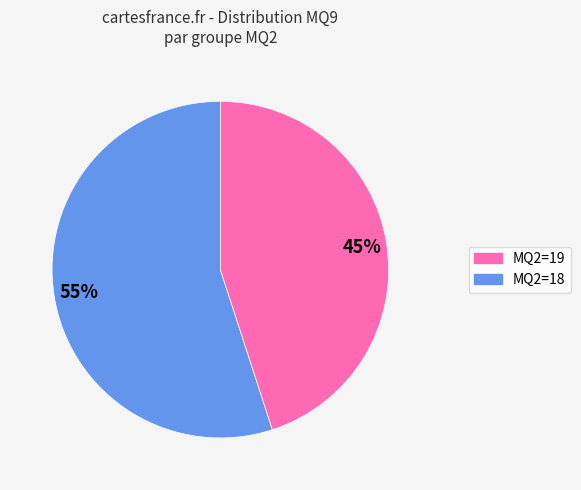

To the nearest percent, what is the difference between the largest and smallest slice percentages?

10%